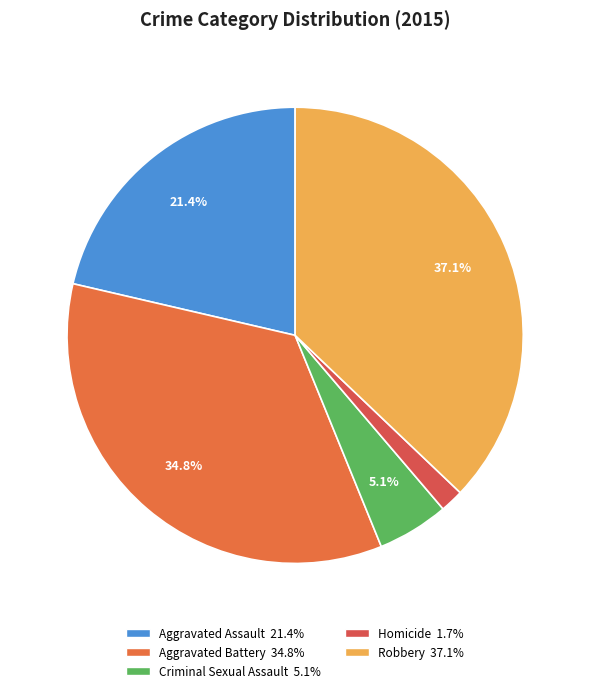

Which category has the biggest portion of the pie?

Robbery